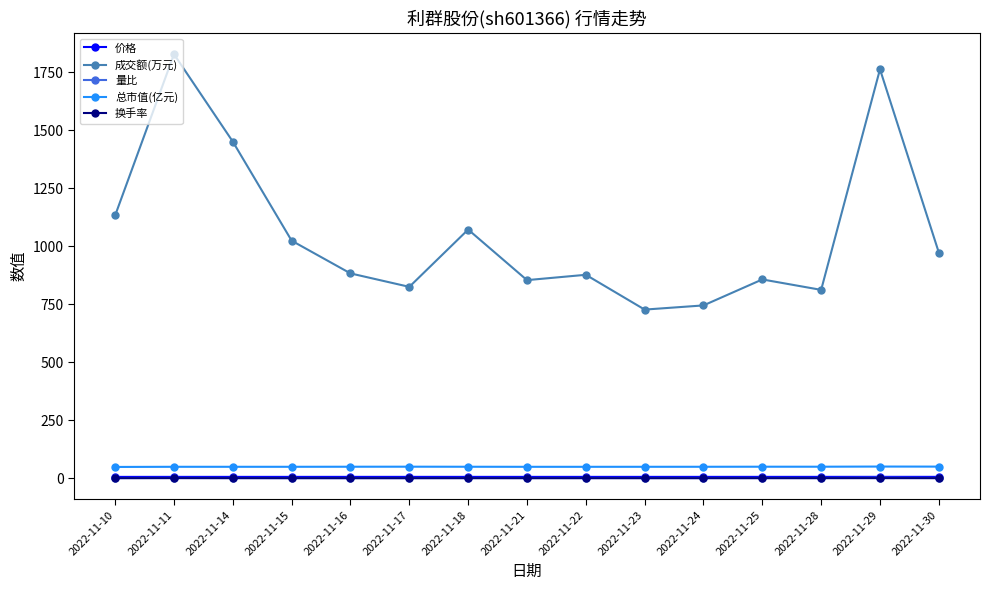

True or false: 成交额(万元) and 价格 intersect in this chart.

False